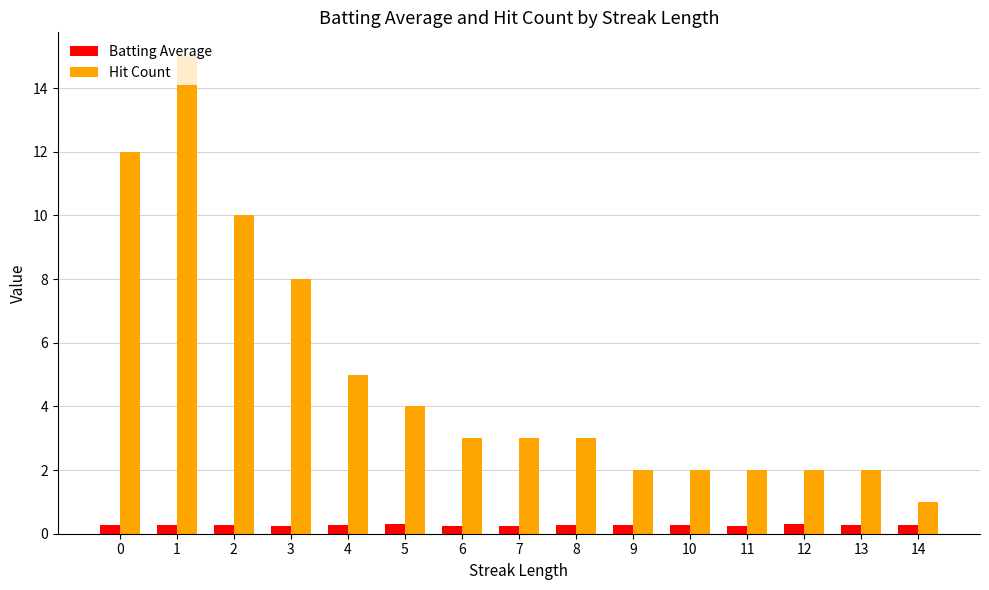

What is the lowest value of the Hit Count series?

1.0